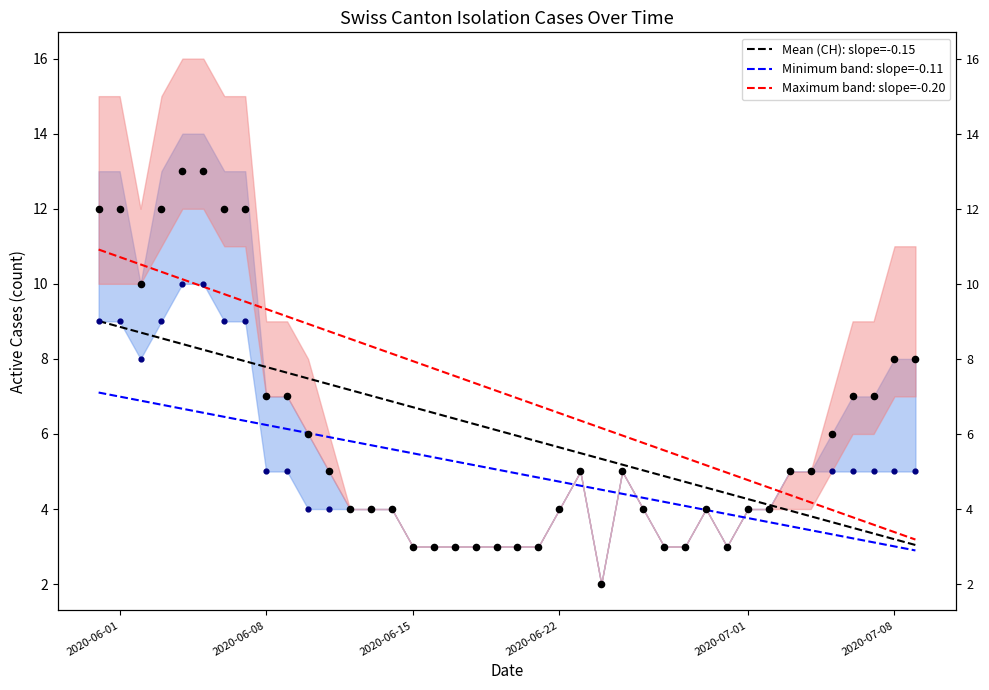

Which series has the largest total across all categories?

Maximum band: slope=-0.20